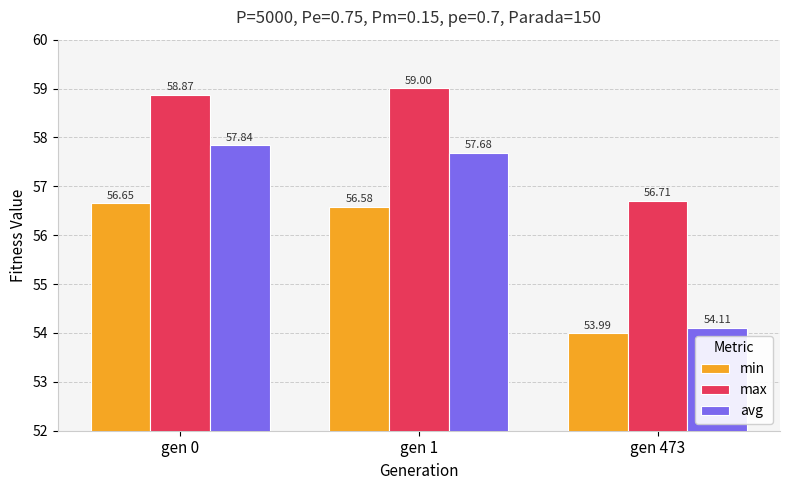

What is the sum of all max values?

174.6